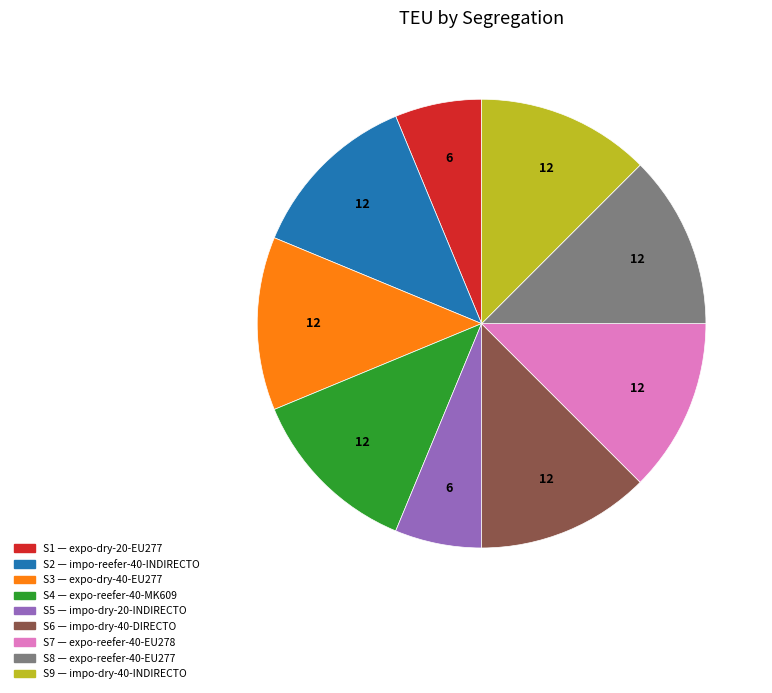

Which has a higher value, S1 or S7?

S7